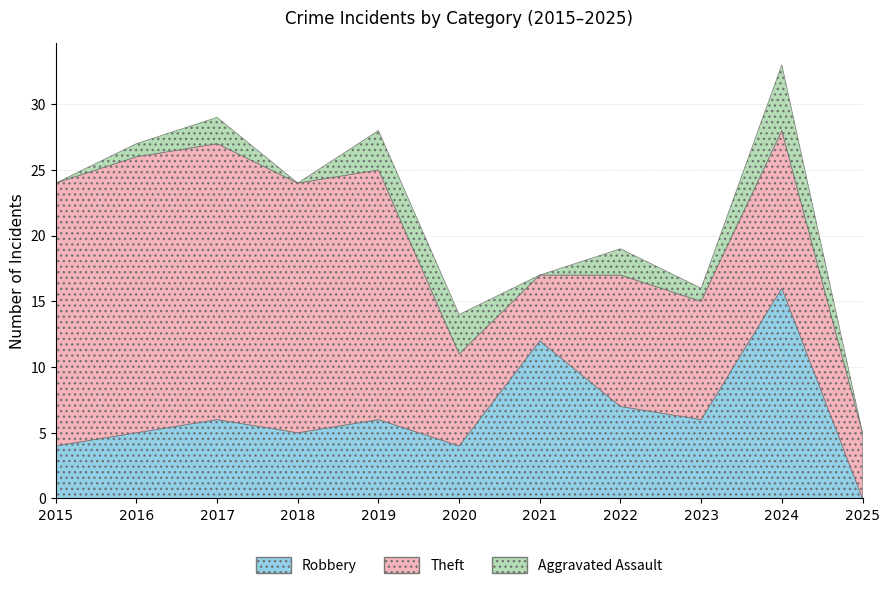

How many intersections are there between Theft and Robbery?

4